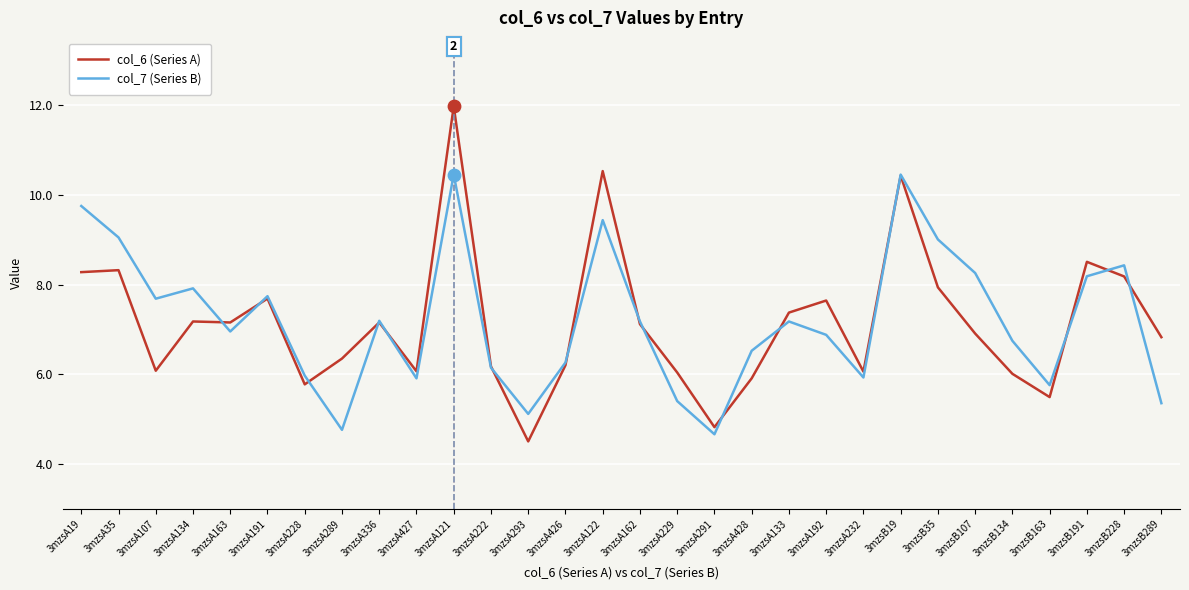

Is the value of col_7 (Series B) at 3mzsA121 greater than the value of col_6 (Series A) at 3mzsA162?

Yes